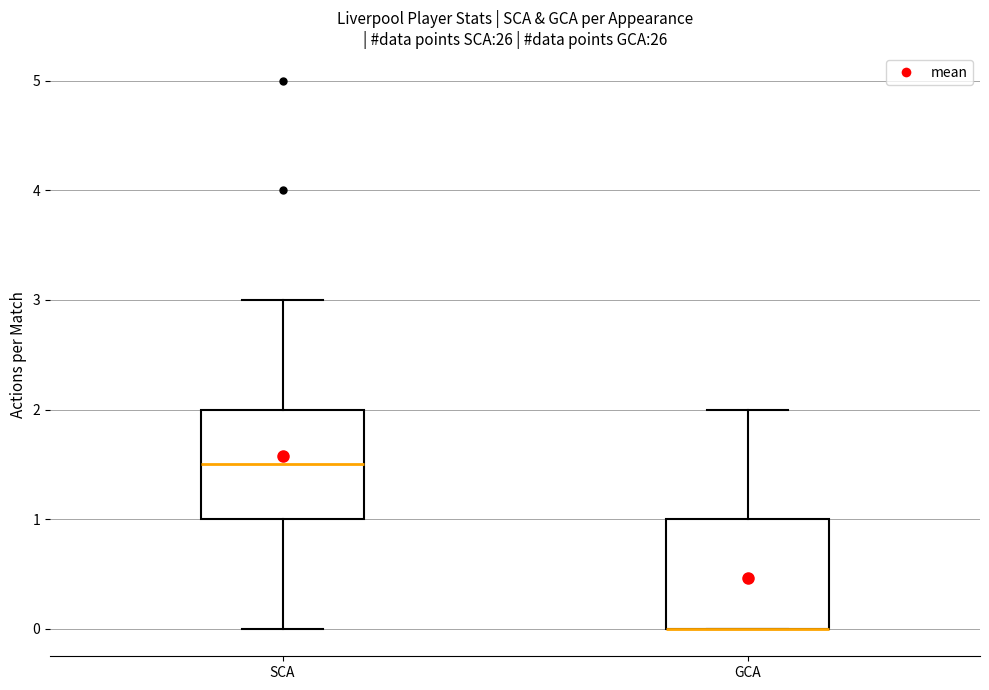

Reading left to right, transcribe this box plot: for each box, give where its median line is, the range the box spans, and where its two whiskers end, as read against the y-axis. The values are not printed on the chart, so give them approximately, as read against the axis.

SCA: median 1.5, box 1.0 to 2.0, whiskers 0.0 to 3.0
GCA: median 0.0 (drawn on the box's lower edge), box 0.0 to 1.0, whiskers 0.0 to 2.0